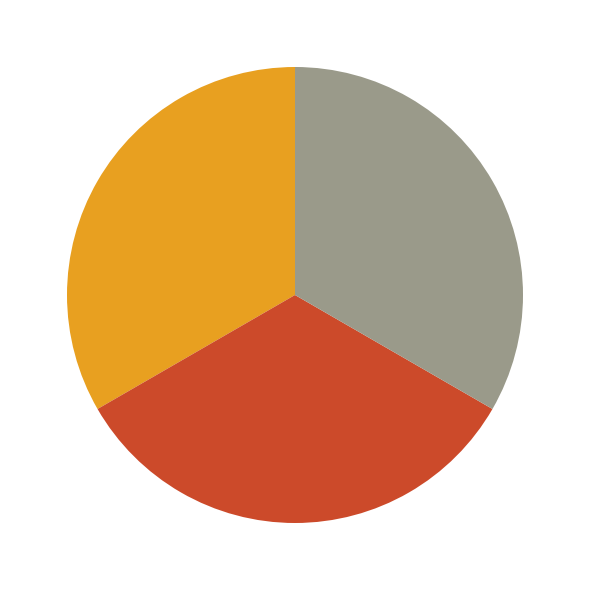

The 其一 slice represents 25% of the pie. True or false?

False